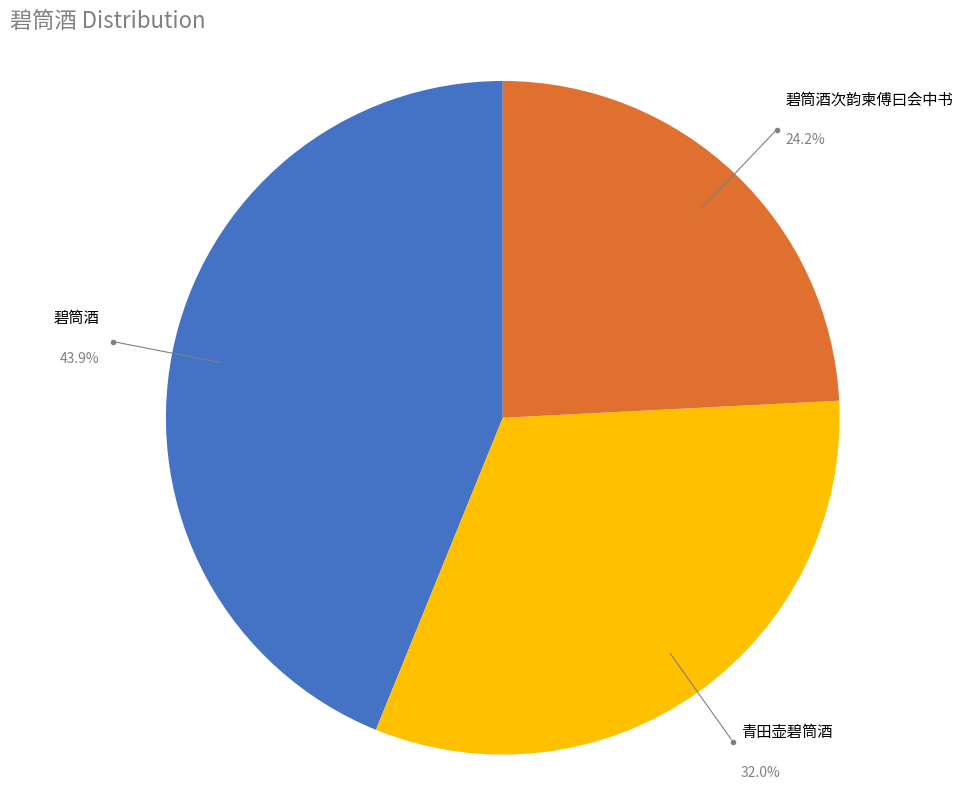

Is there any slice that represents more than half of the pie?

No